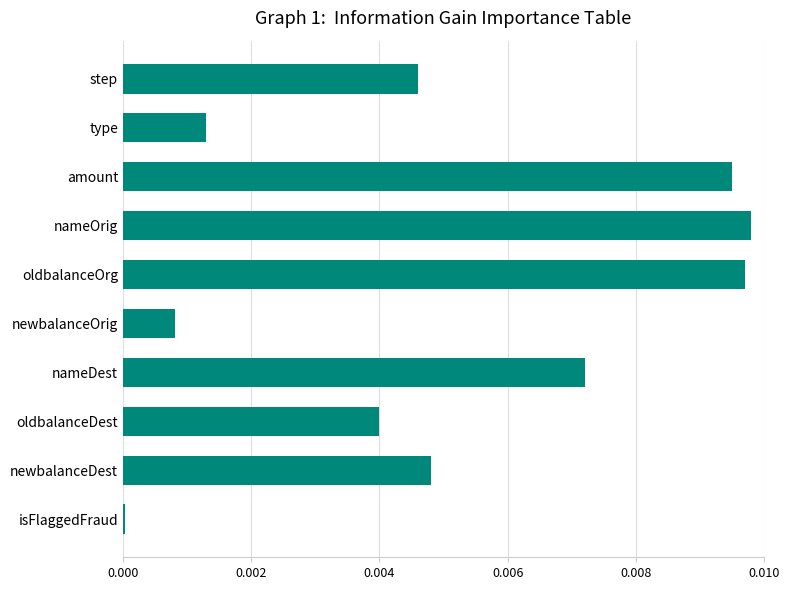

List the labels in order of value, smallest first.

isFlaggedFraud, newbalanceOrig, type, oldbalanceDest, step, newbalanceDest, nameDest, amount, oldbalanceOrg, nameOrig